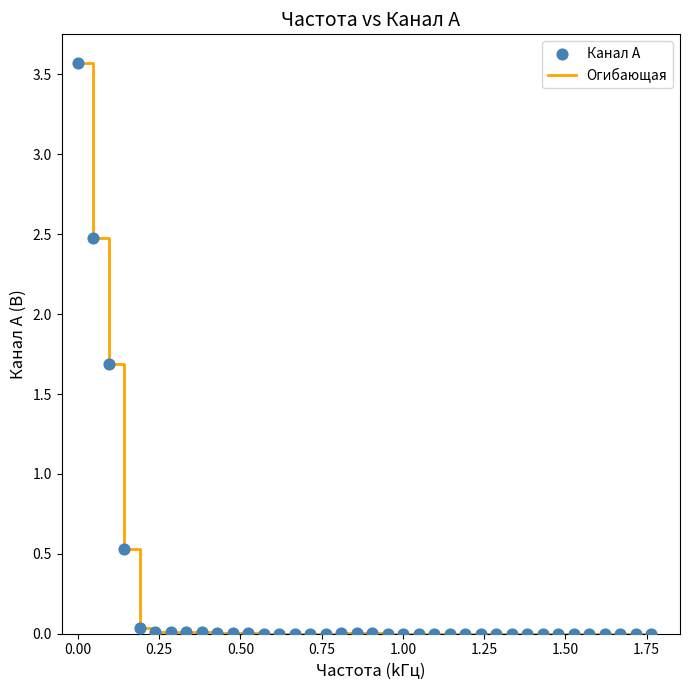

What is the greatest value displayed?

3.6